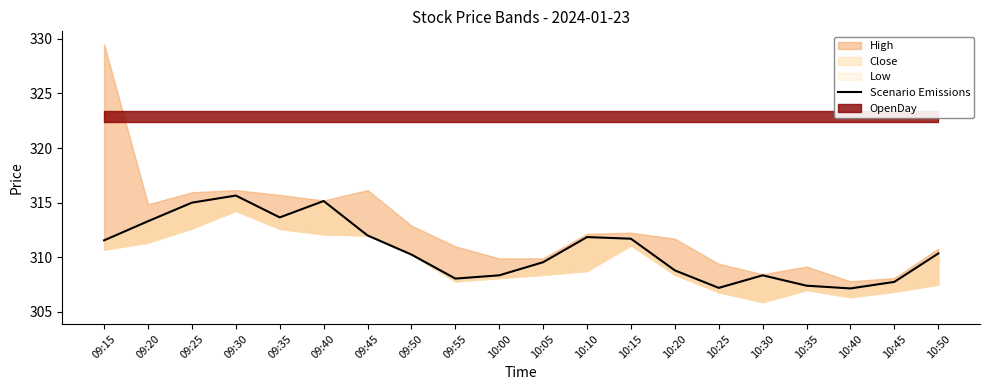

Which label corresponds to the largest value in the chart?

09:30